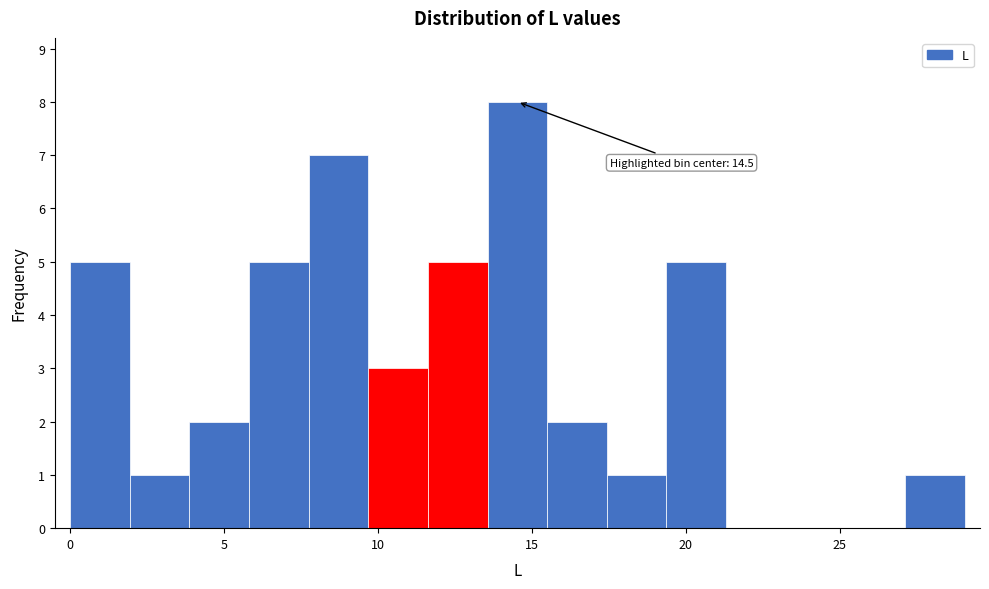

Around what value on the x-axis is the tallest bar? Give the approximate position of its centre, as read against the axis.

14.5